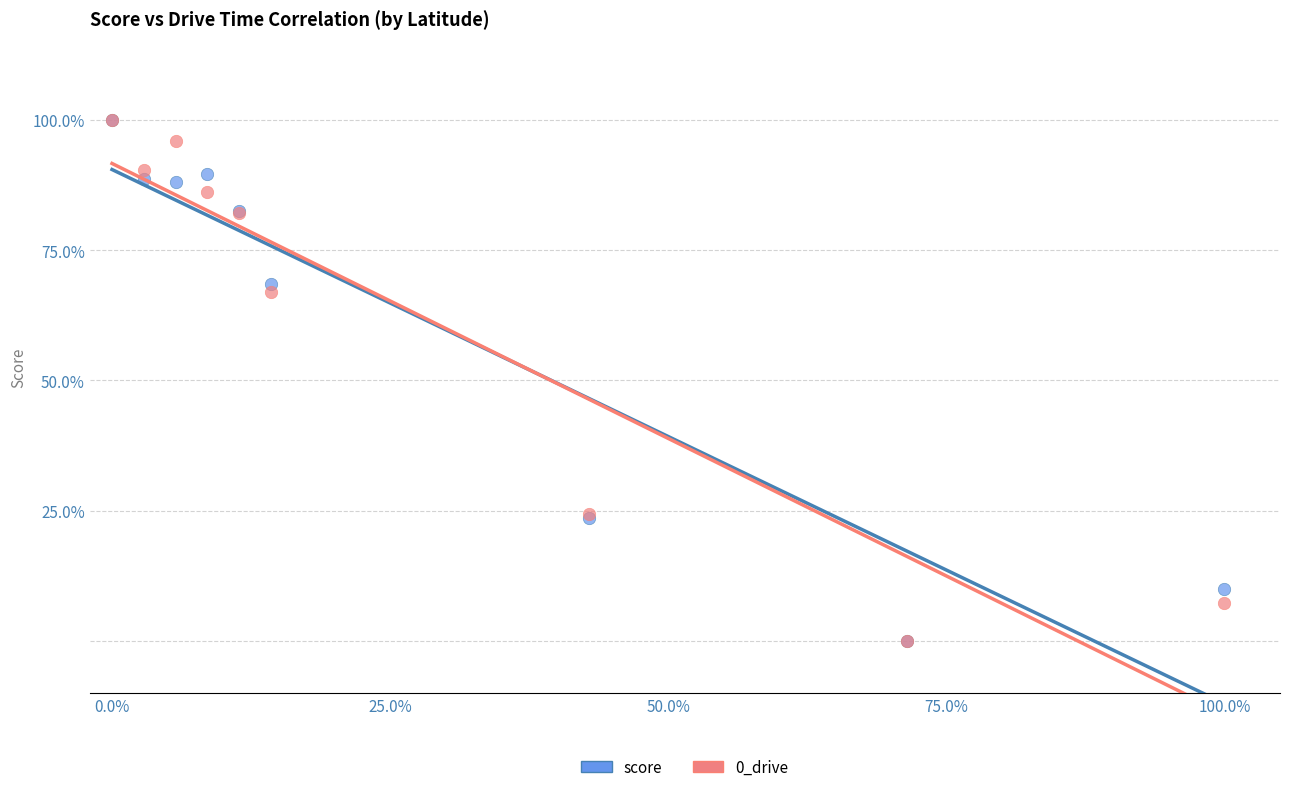

In the score series, what Y value is closest to 50?

68.5